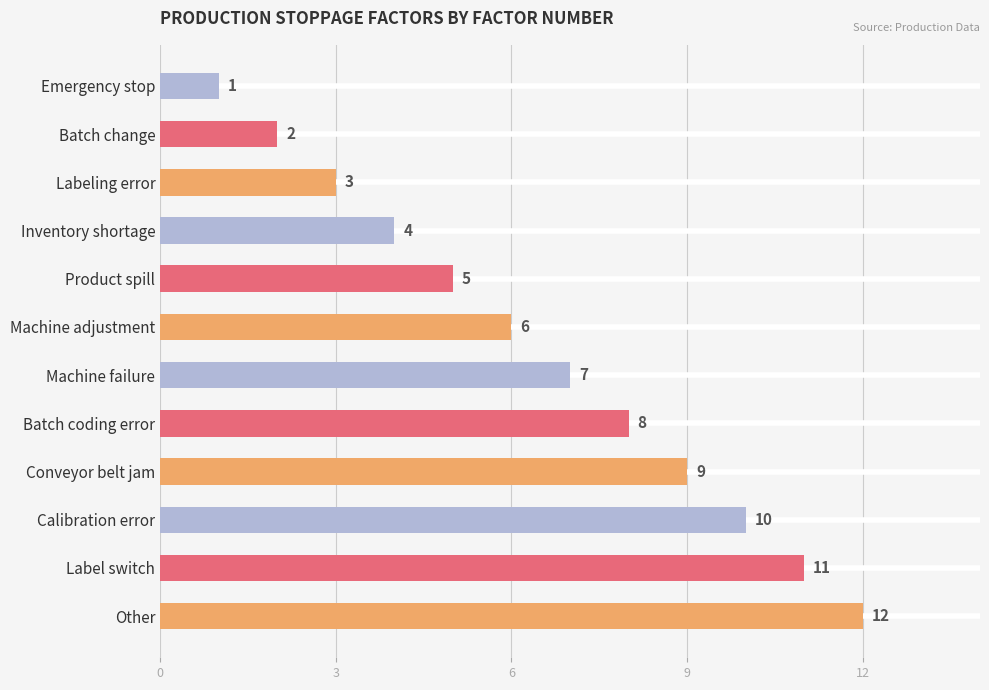

How many bars are there in total?

12